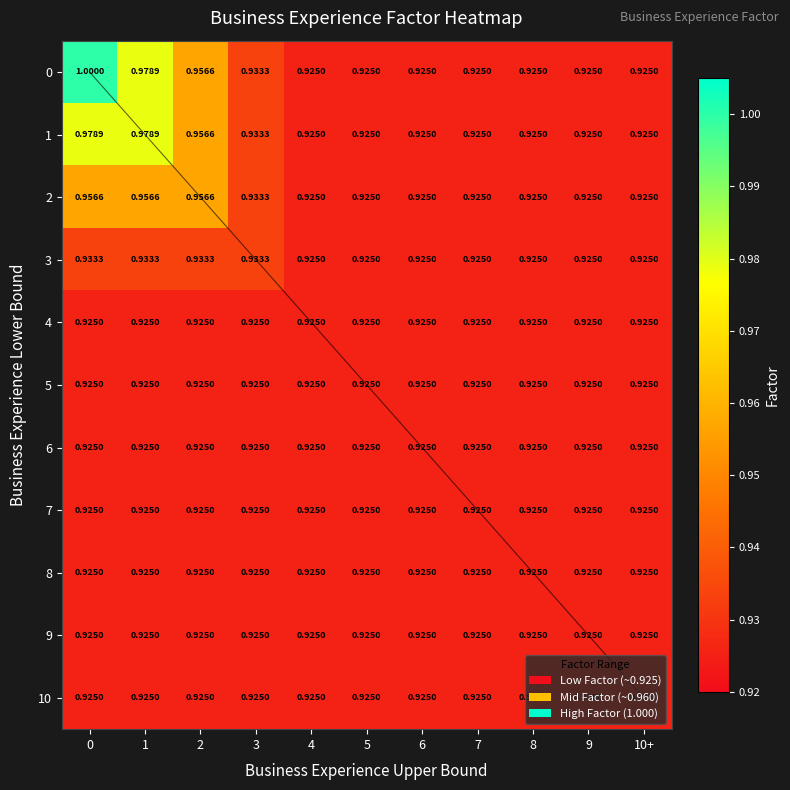

Reading right to left, list all the values displayed in this chart.

0: 10+=0.9	9=0.9	8=0.9	7=0.9	6=0.9	5=0.9	4=0.9	3=0.9	2=1.0	1=1.0	0=1.0
1: 10+=0.9	9=0.9	8=0.9	7=0.9	6=0.9	5=0.9	4=0.9	3=0.9	2=1.0	1=1.0	0=1.0
2: 10+=0.9	9=0.9	8=0.9	7=0.9	6=0.9	5=0.9	4=0.9	3=0.9	2=1.0	1=1.0	0=1.0
3: 10+=0.9	9=0.9	8=0.9	7=0.9	6=0.9	5=0.9	4=0.9	3=0.9	2=0.9	1=0.9	0=0.9
4: 10+=0.9	9=0.9	8=0.9	7=0.9	6=0.9	5=0.9	4=0.9	3=0.9	2=0.9	1=0.9	0=0.9
5: 10+=0.9	9=0.9	8=0.9	7=0.9	6=0.9	5=0.9	4=0.9	3=0.9	2=0.9	1=0.9	0=0.9
6: 10+=0.9	9=0.9	8=0.9	7=0.9	6=0.9	5=0.9	4=0.9	3=0.9	2=0.9	1=0.9	0=0.9
7: 10+=0.9	9=0.9	8=0.9	7=0.9	6=0.9	5=0.9	4=0.9	3=0.9	2=0.9	1=0.9	0=0.9
8: 10+=0.9	9=0.9	8=0.9	7=0.9	6=0.9	5=0.9	4=0.9	3=0.9	2=0.9	1=0.9	0=0.9
9: 10+=0.9	9=0.9	8=0.9	7=0.9	6=0.9	5=0.9	4=0.9	3=0.9	2=0.9	1=0.9	0=0.9
10: 10+=0.9	9=0.9	8=0.9	7=0.9	6=0.9	5=0.9	4=0.9	3=0.9	2=0.9	1=0.9	0=0.9